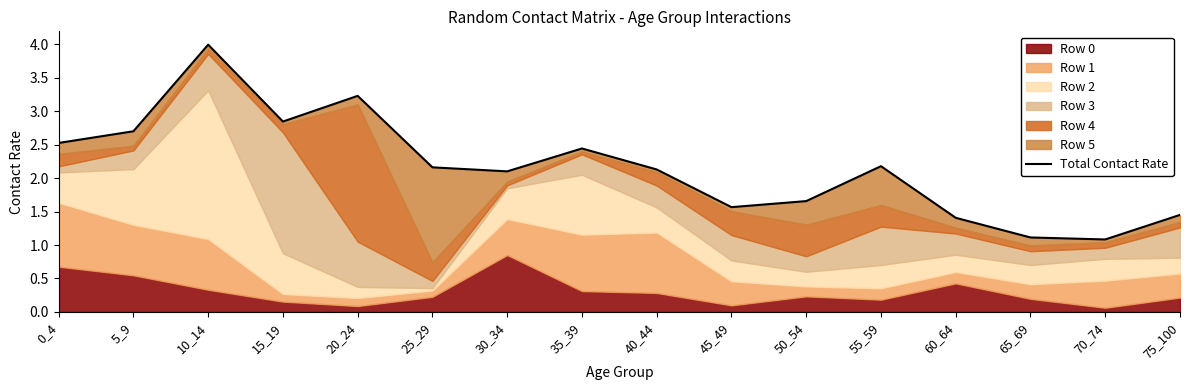

Reading right to left, transcribe all the data shown in this chart.

75_100=1.5	70_74=1.1	65_69=1.1	60_64=1.4	55_59=2.2	50_54=1.7	45_49=1.6	40_44=2.1	35_39=2.4	30_34=2.1	25_29=2.2	20_24=3.2	15_19=2.8	10_14=4.0	5_9=2.7	0_4=2.5